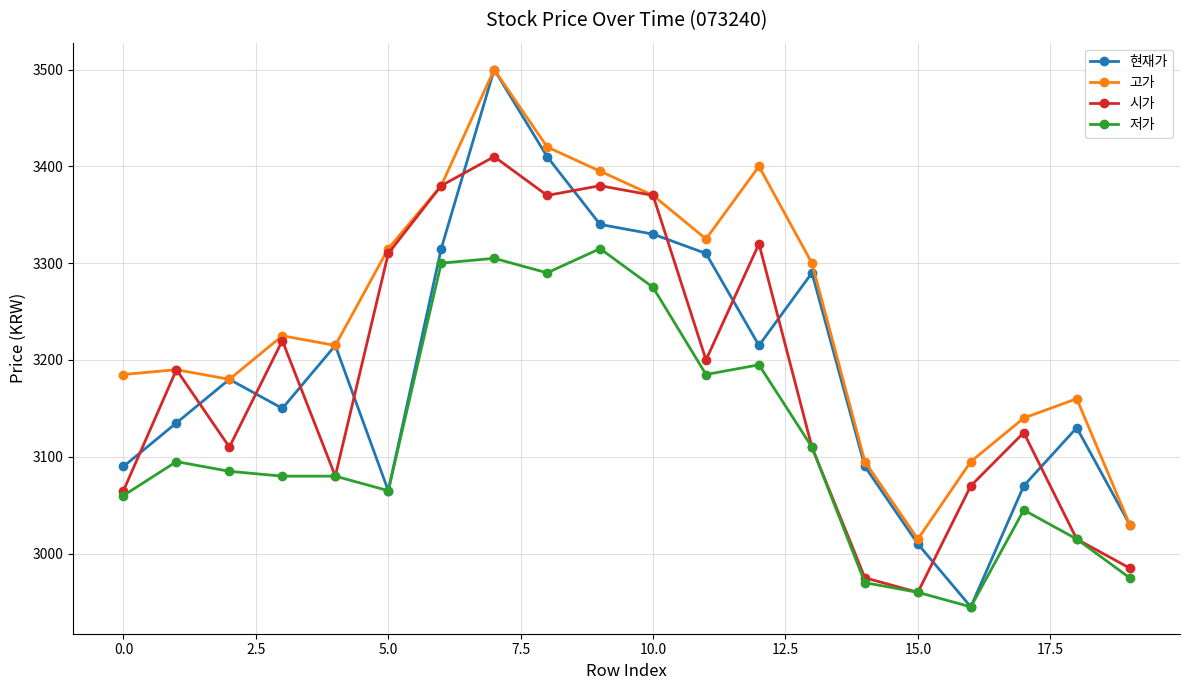

True or false: 저가 has more than 0 points higher than both neighbors.

True